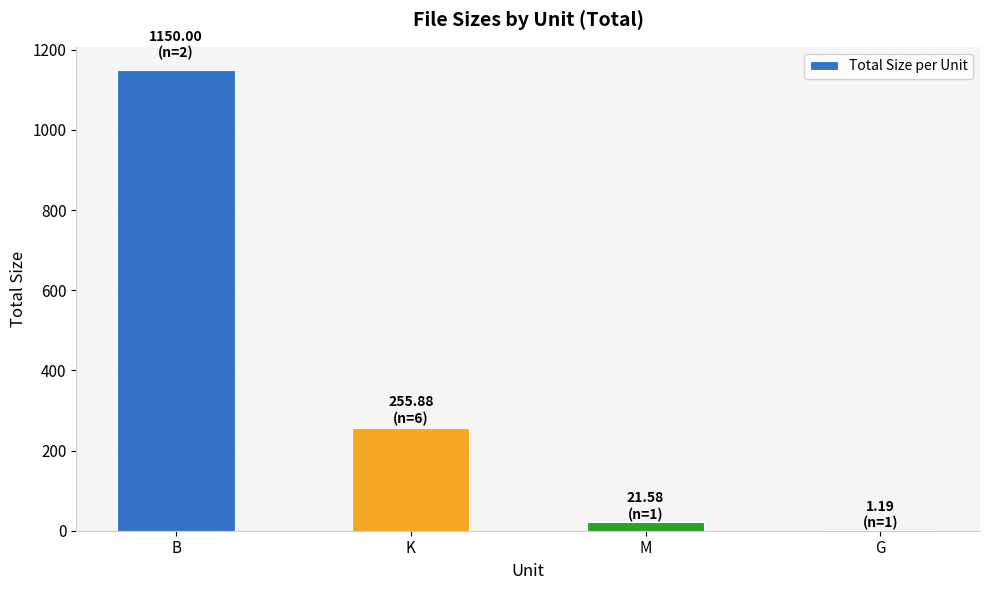

The value at G is 1.2. True or false?

True